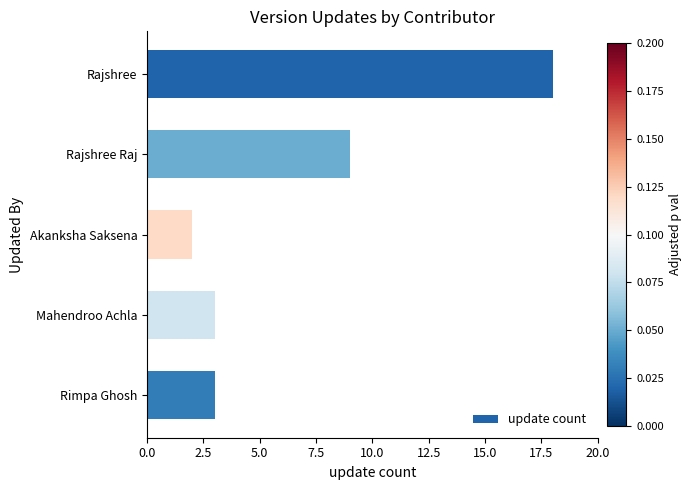

The value at Rimpa Ghosh is 4. True or false?

False